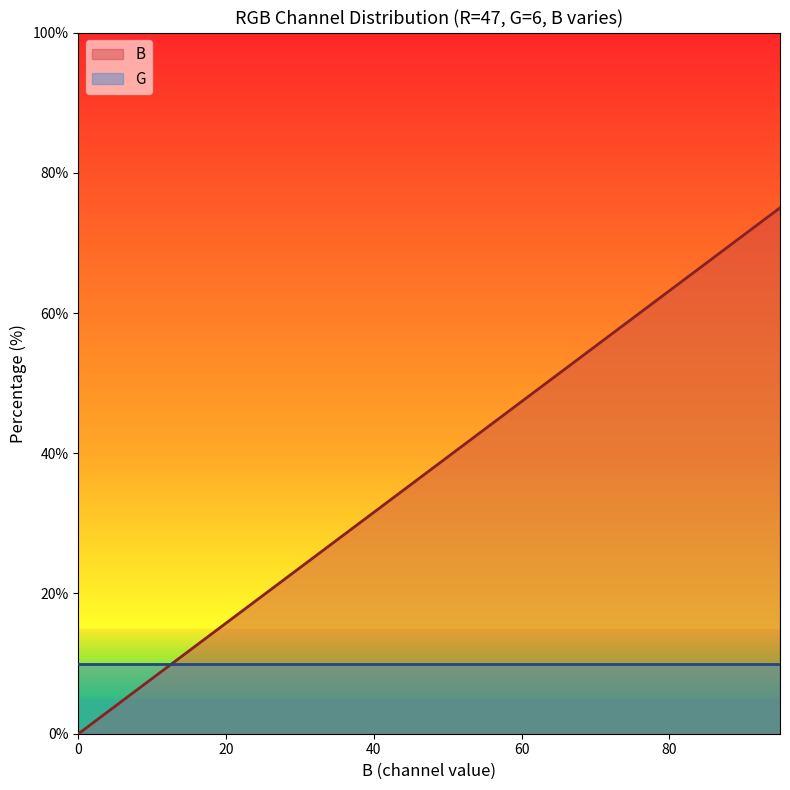

At which label does the data first exceed 39?

50